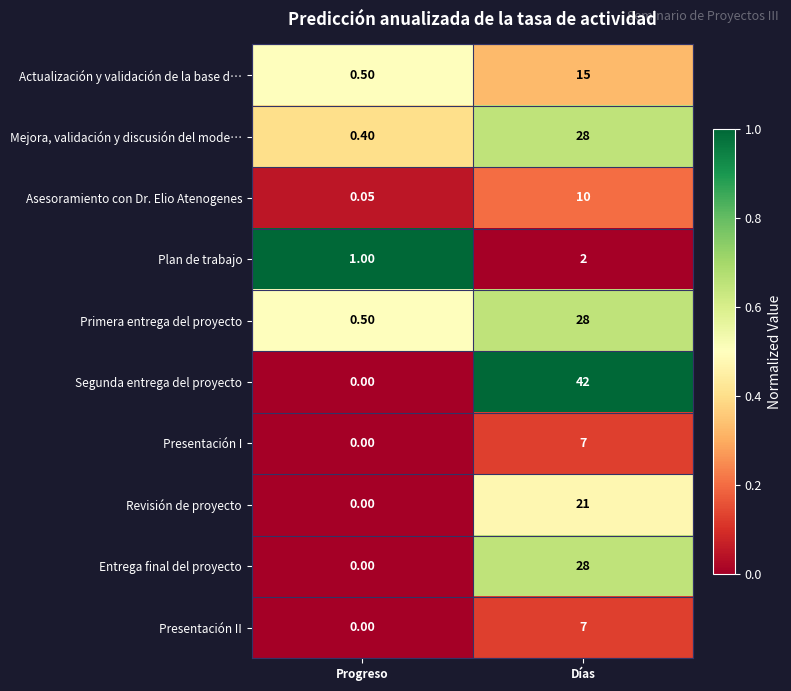

At which label is Mejora, validación y discusión del mode… closest to 14?

Progreso